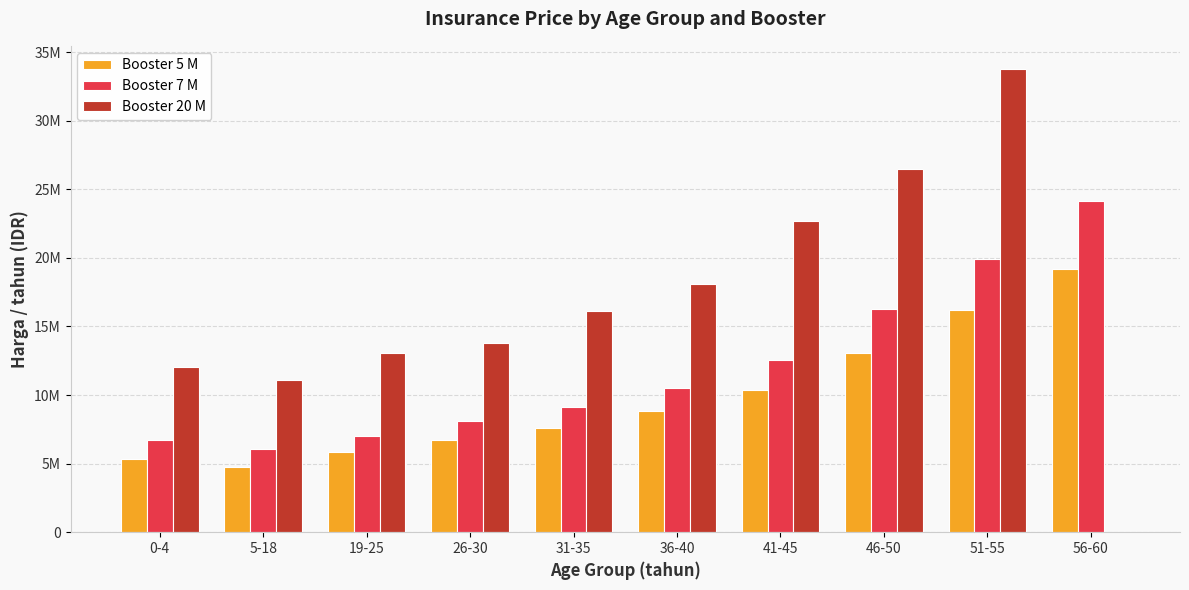

What are all the series names shown in the legend?

Booster 5 M, Booster 7 M, Booster 20 M